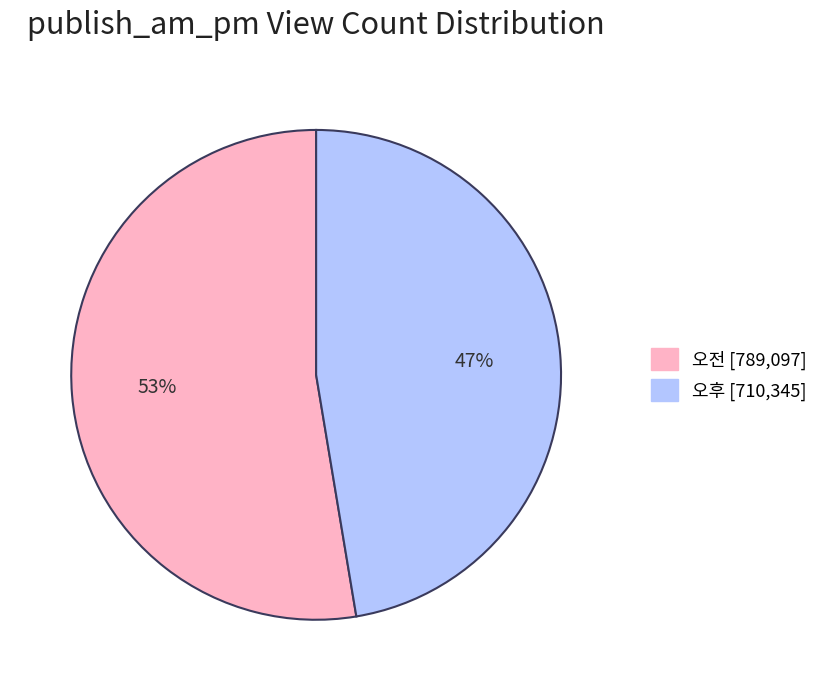

Which slice represents more than half of the pie?

오전